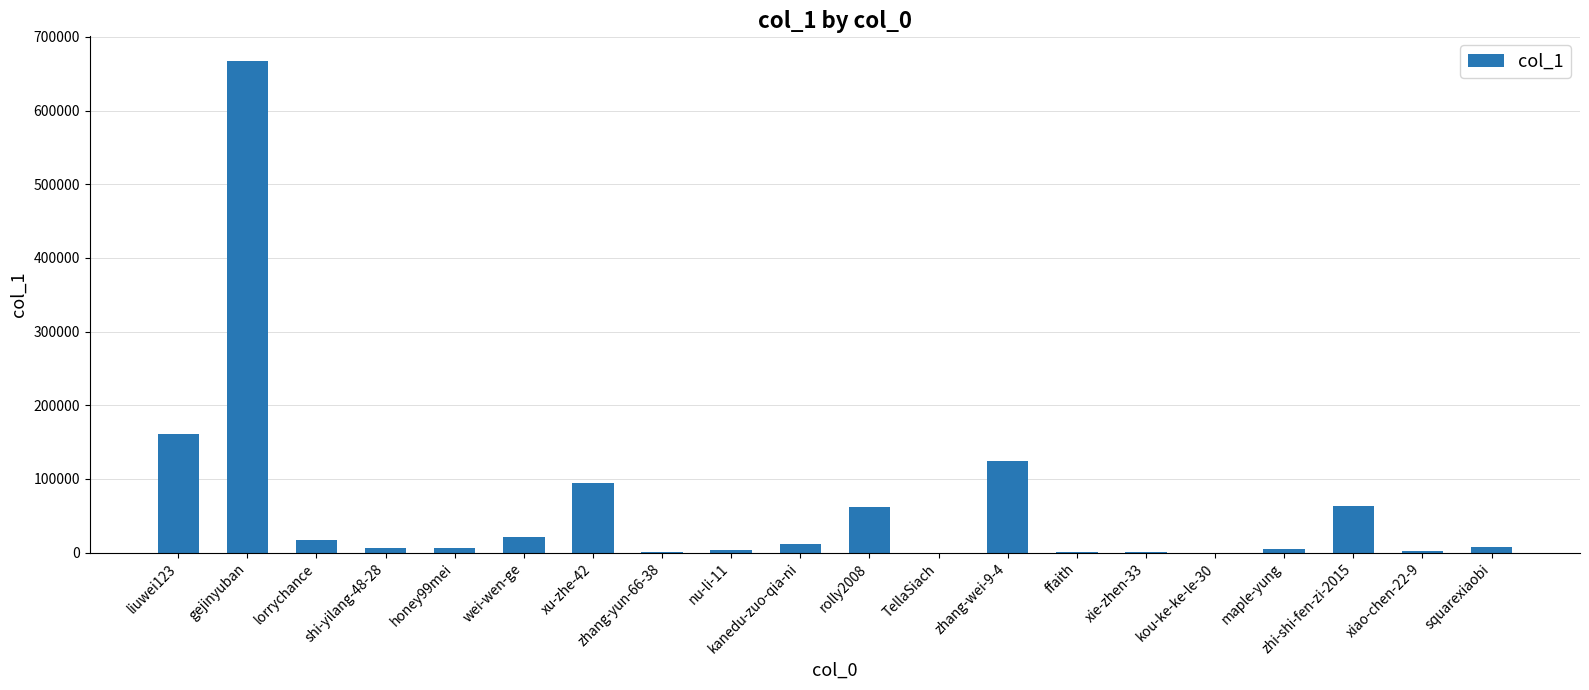

What is the change in value from shi-yilang-48-28 to honey99mei?

-145